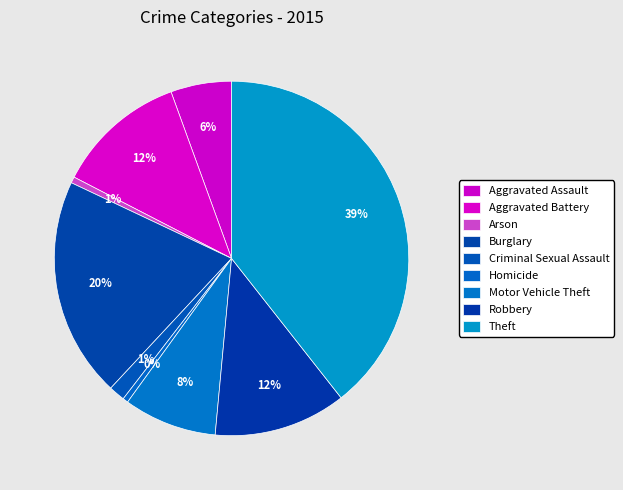

To the nearest percent, what percentage of the pie is Criminal Sexual Assault?

1%